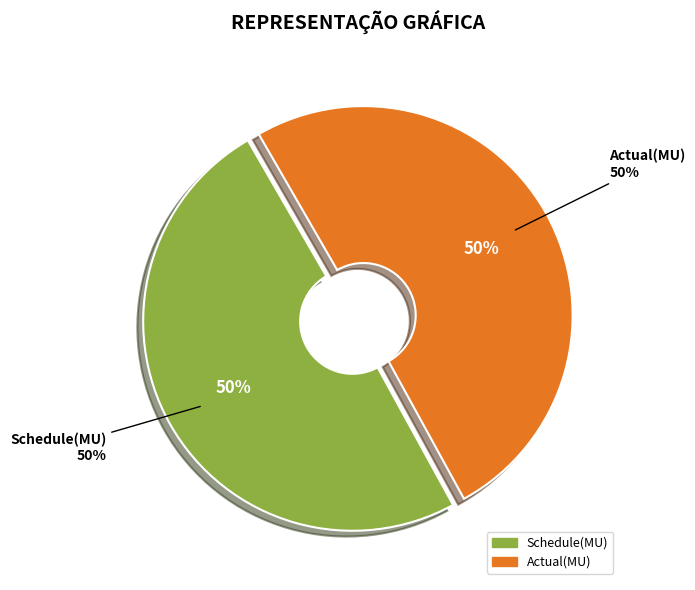

True or false: Schedule(MU) accounts for 62% of the total.

False